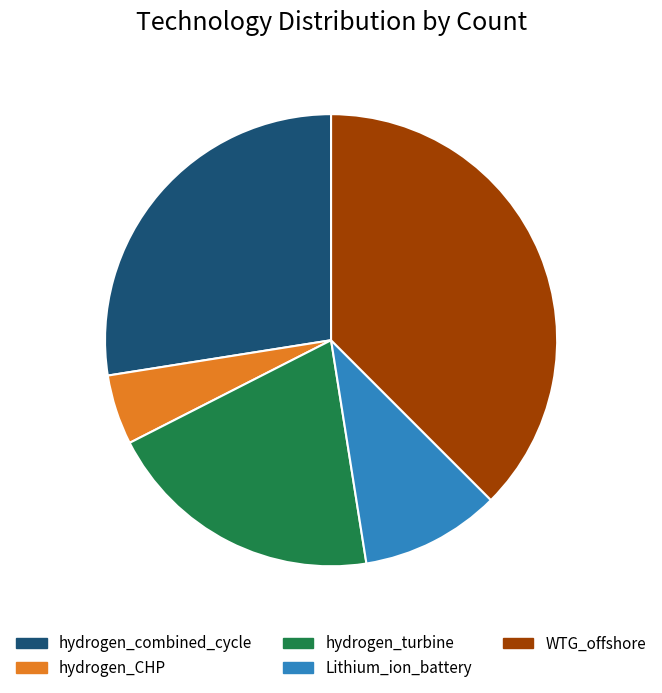

Is it true that Lithium_ion_battery is 10% of the pie?

True